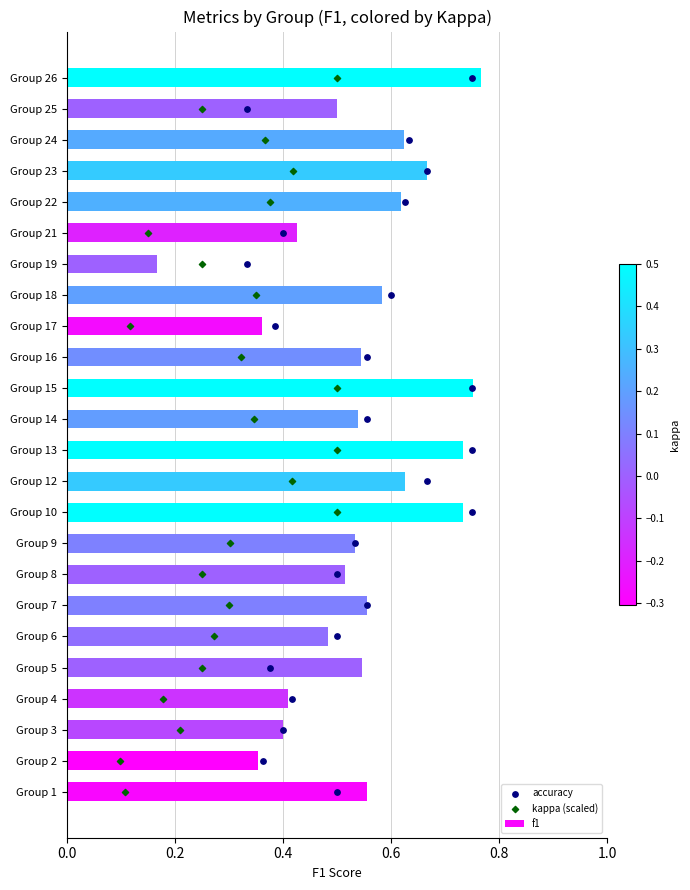

What are all the series names shown in the legend?

f1, accuracy, kappa (scaled)